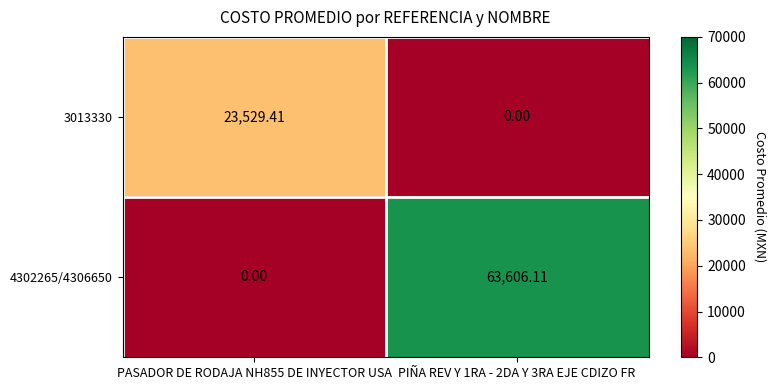

Is the value of 4302265/4306650 at PIÑA REV Y 1RA - 2DA Y 3RA EJE CDIZO FR greater than the value of 3013330 at PASADOR DE RODAJA NH855 DE INYECTOR USA?

Yes